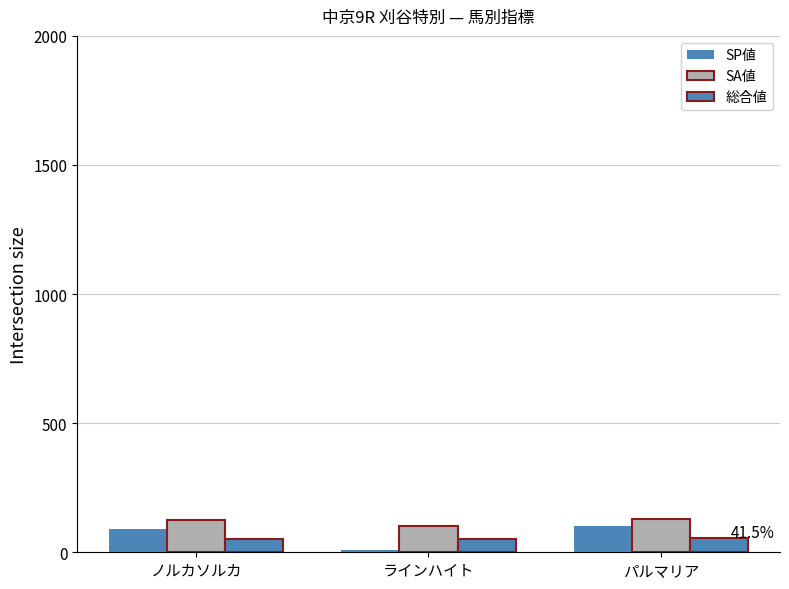

Reading left to right, what are all the values shown in this chart?

SP値: 90	10	100
SA値: 124	100	130
総合値: 50	50	54